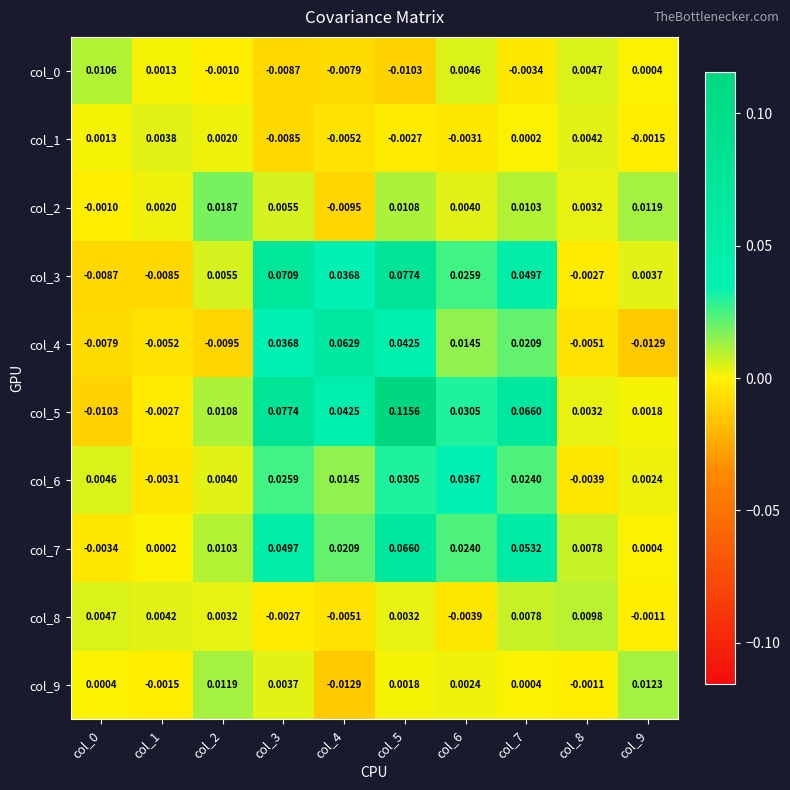

Count the number of data series in this chart.

10